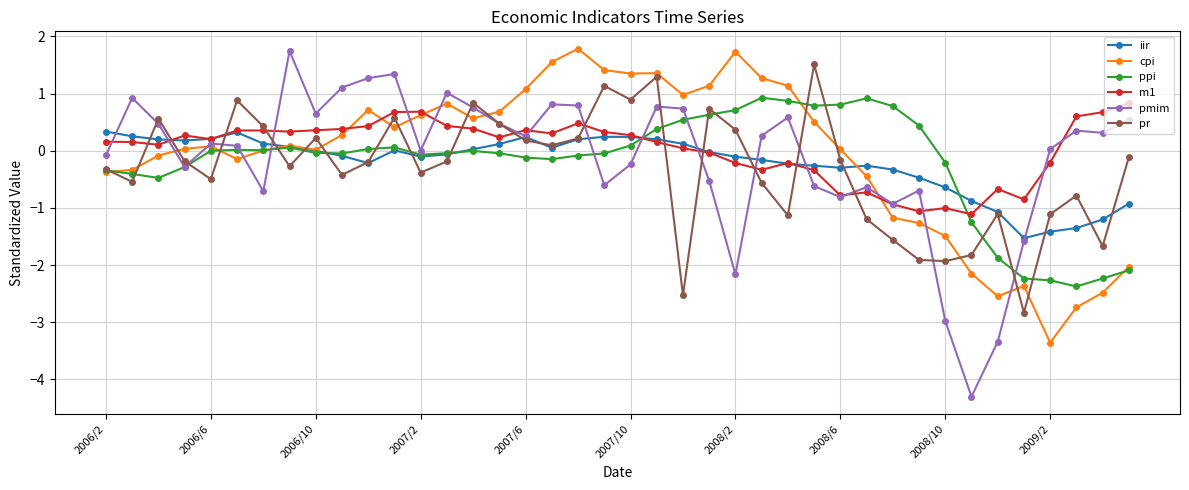

What is the value of the pr point at the 16th from the left?

0.5